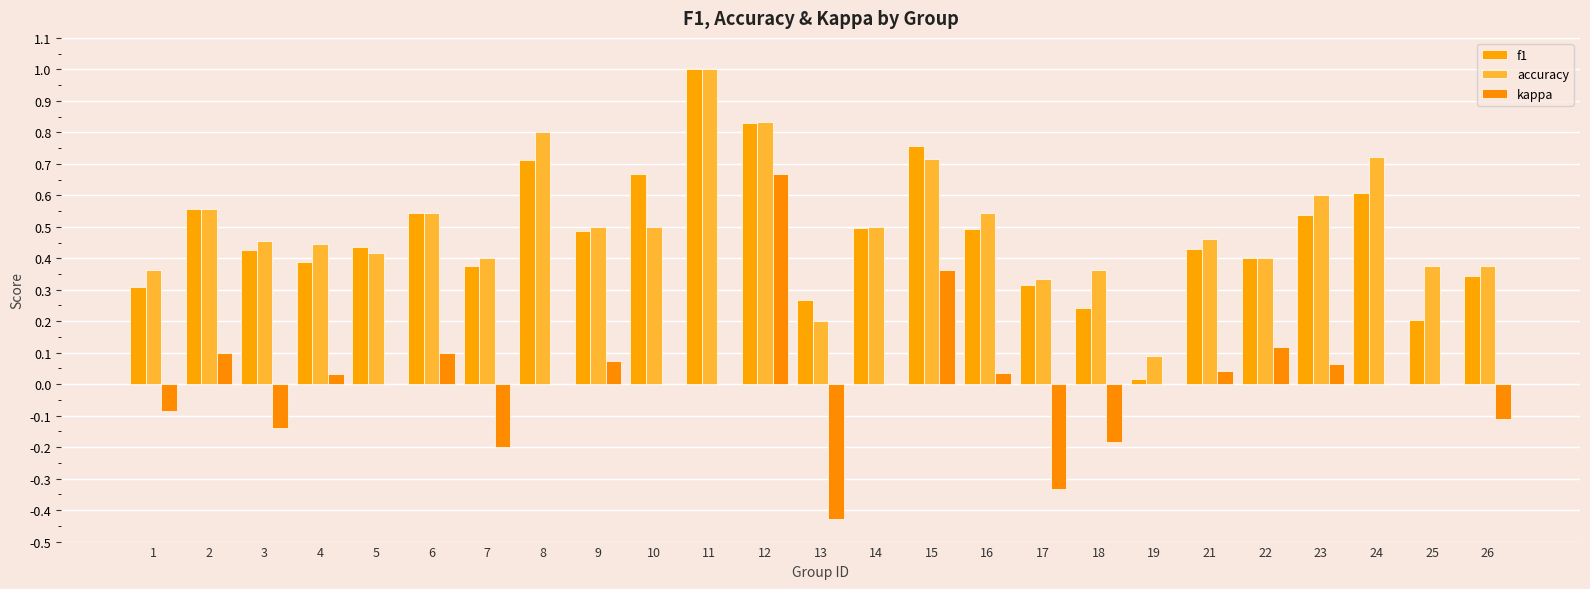

Count the number of categories in the chart.

25